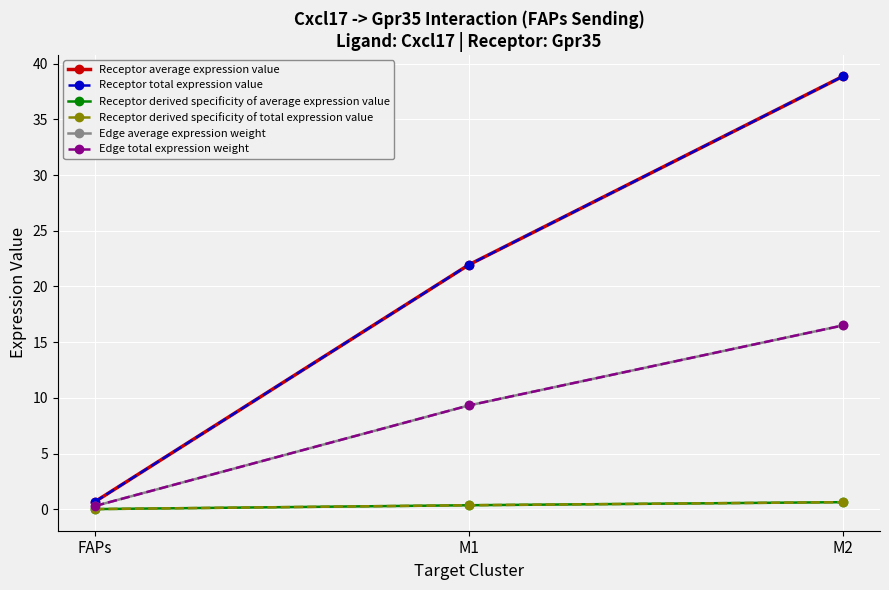

What is the total value across all series at M2?

112.0